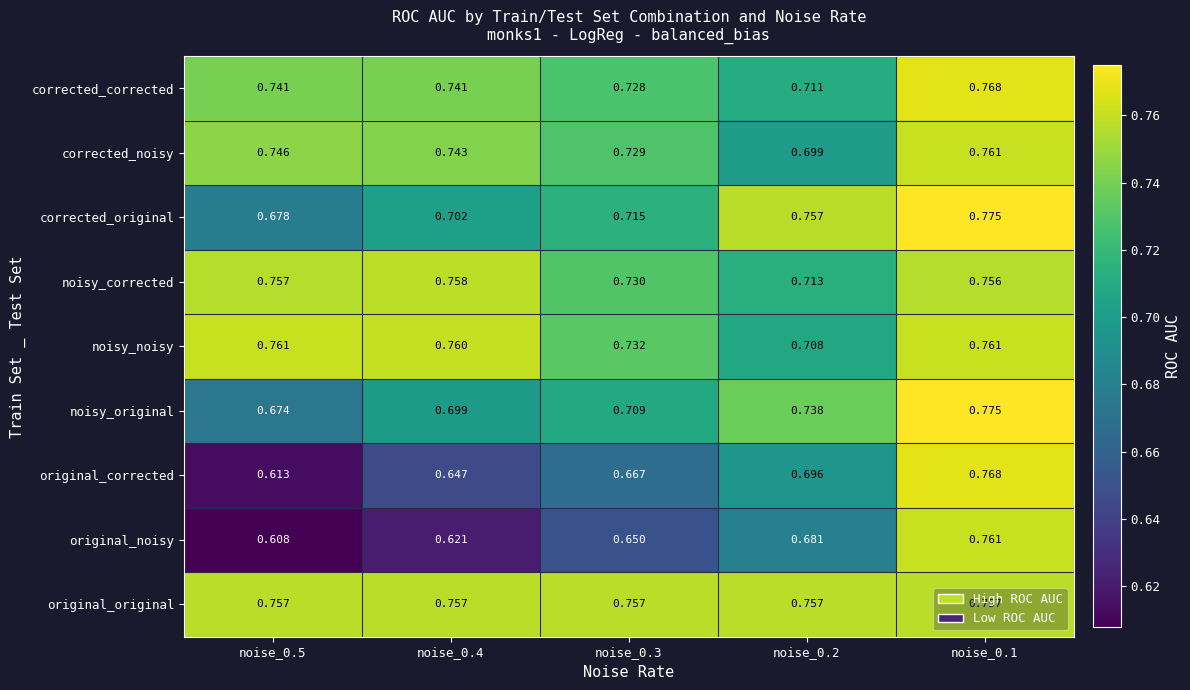

Which label corresponds to the largest value in the chart?

noise_0.1